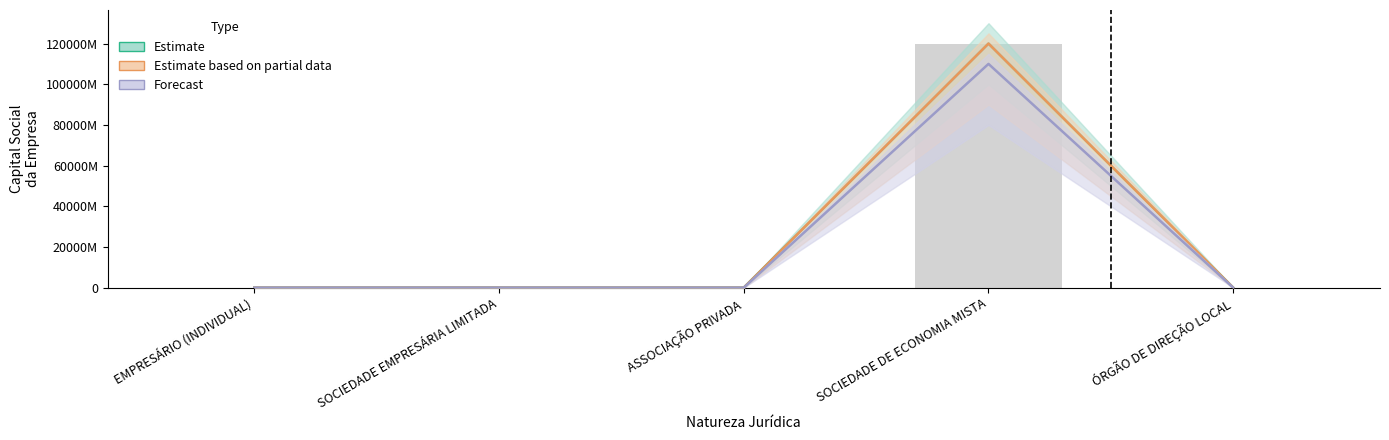

Where is the data nearest to the value 60000000000?

SOCIEDADE EMPRESÁRIA LIMITADA